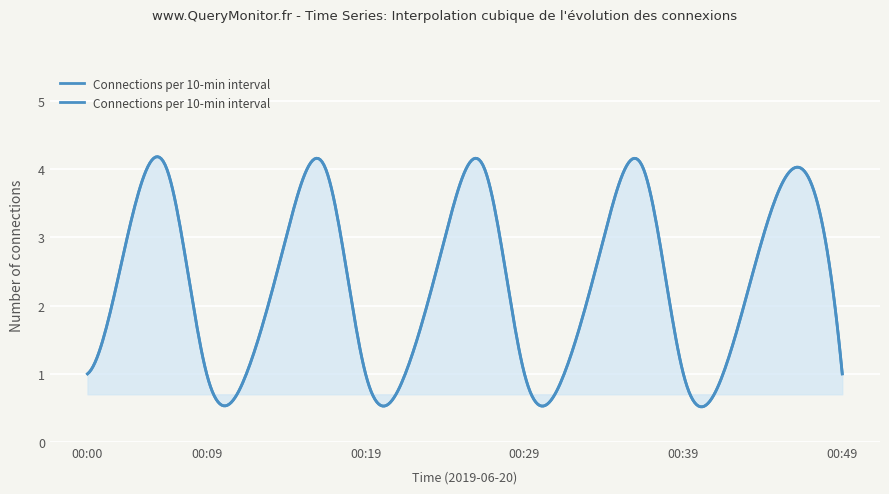

Rank the categories by value from lowest to highest.

00:00, 00:09, 00:10, 00:19, 00:20, 00:29, 00:30, 00:39, 00:40, 00:49, 00:03, 00:13, 00:23, 00:33, 00:43, 00:04, 00:14, 00:24, 00:34, 00:44